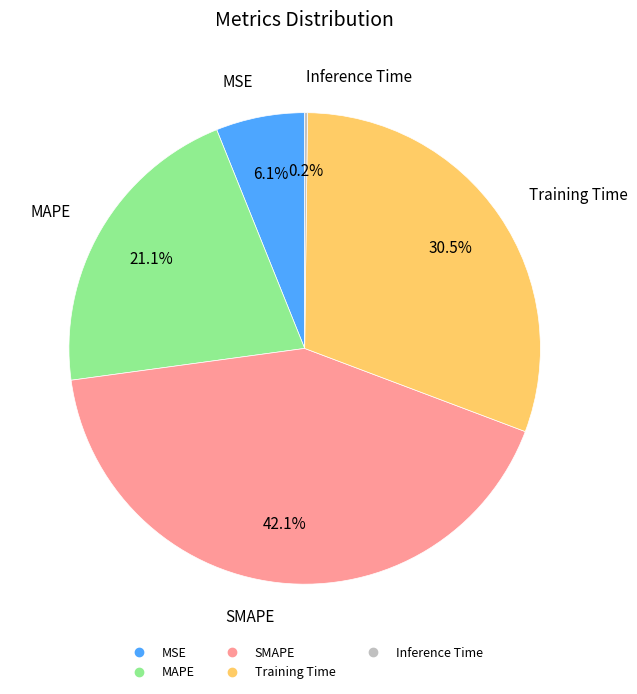

What percentage is the SMAPE slice, to the nearest percent?

42%